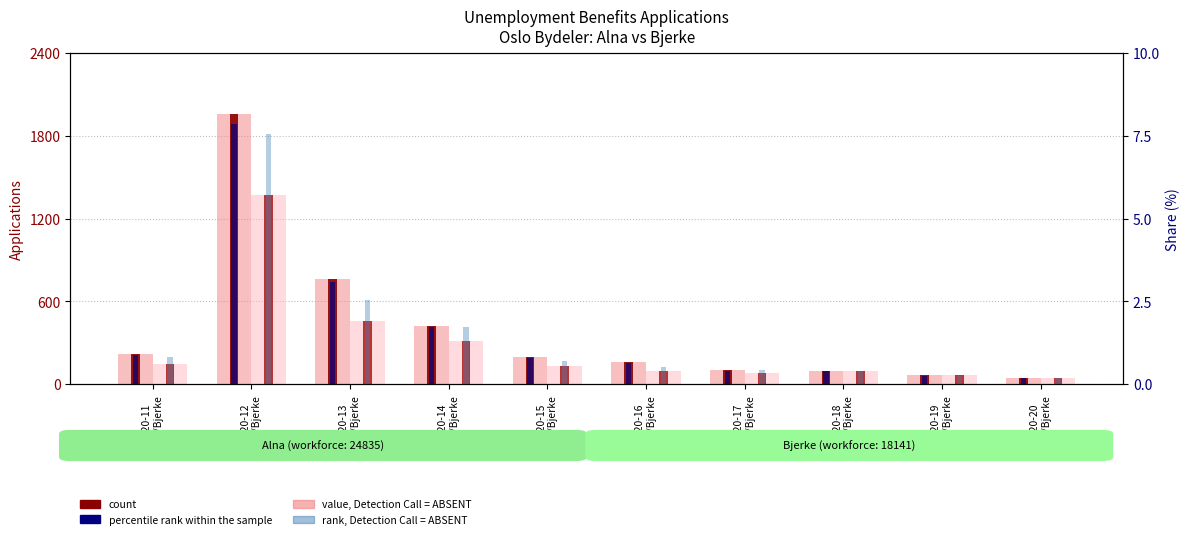

What is the lowest value of the value, Detection Call = ABSENT (Alna) series?

43.0